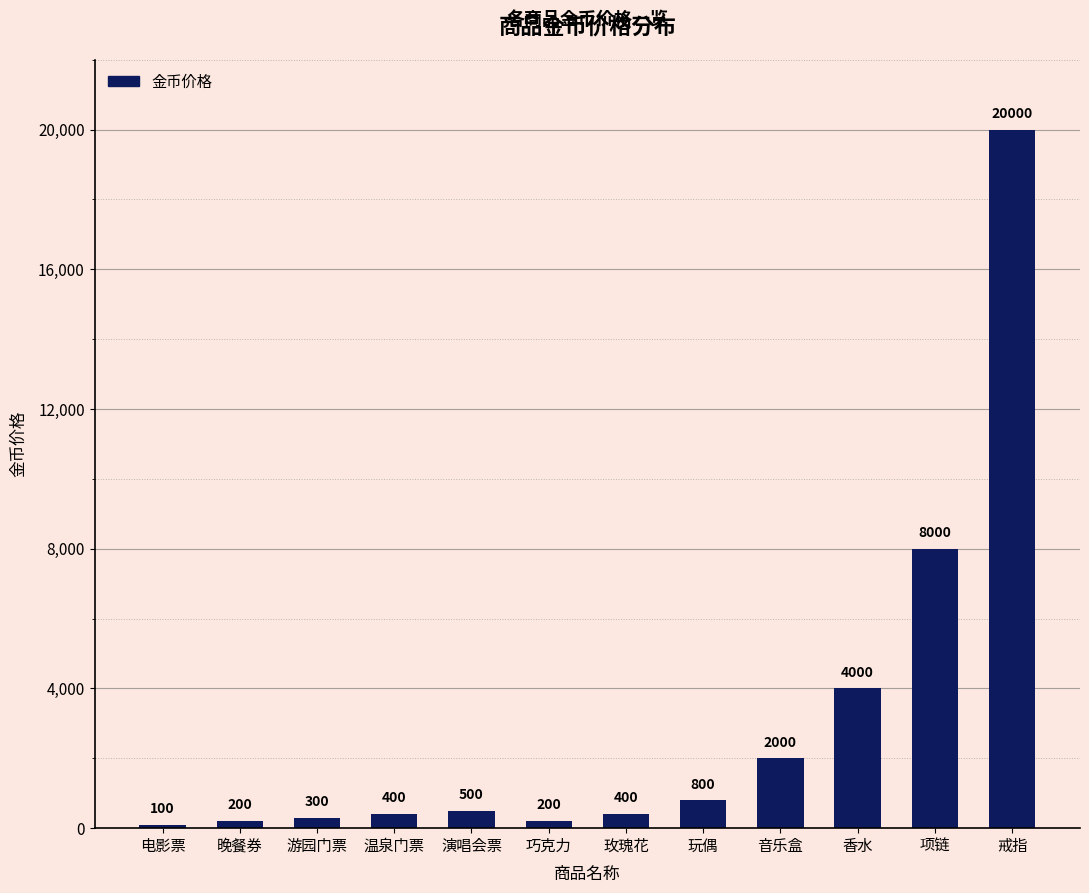

How many distinct data groups are displayed?

1